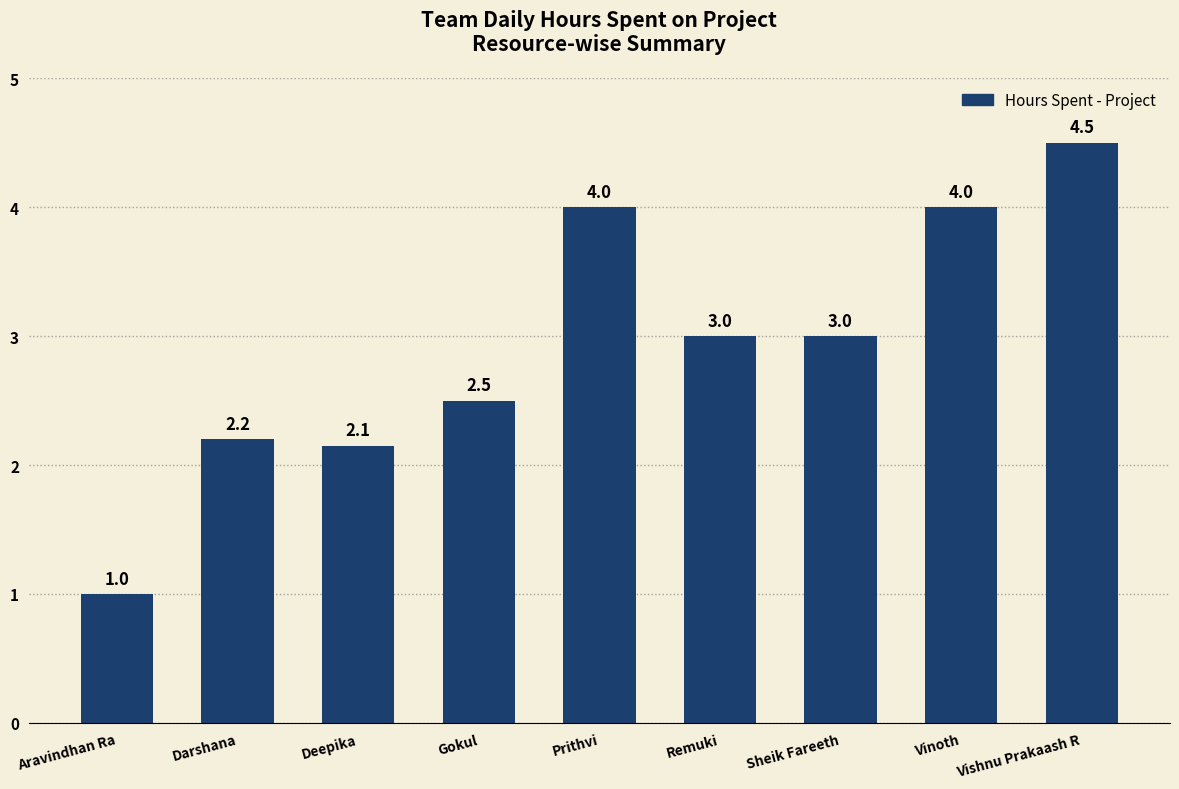

How many bars are there in total?

9